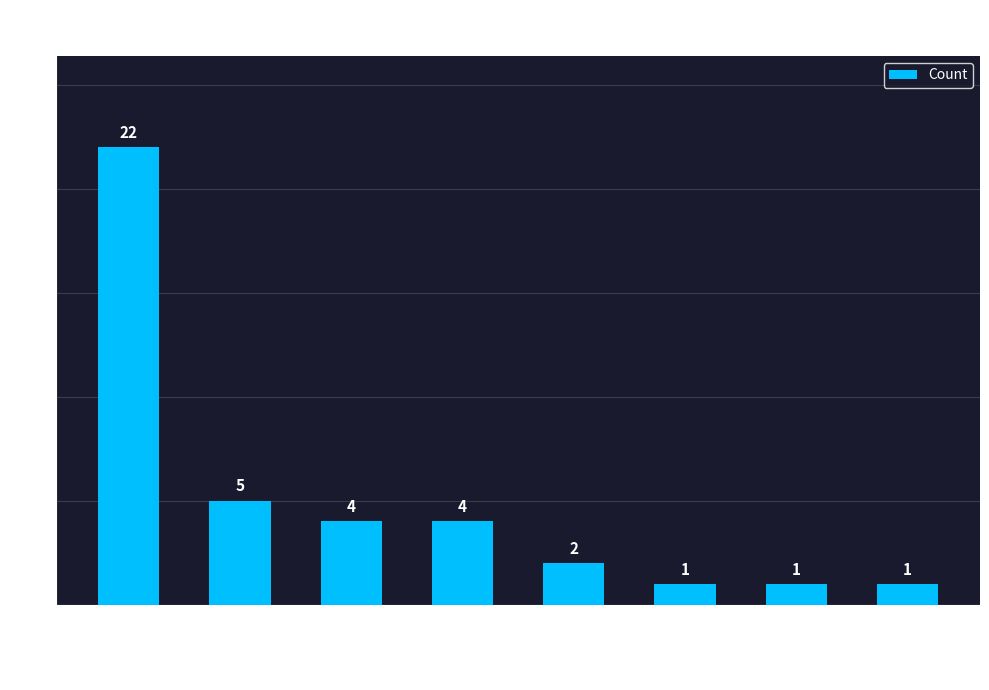

What is the maximum value shown in the chart?

22